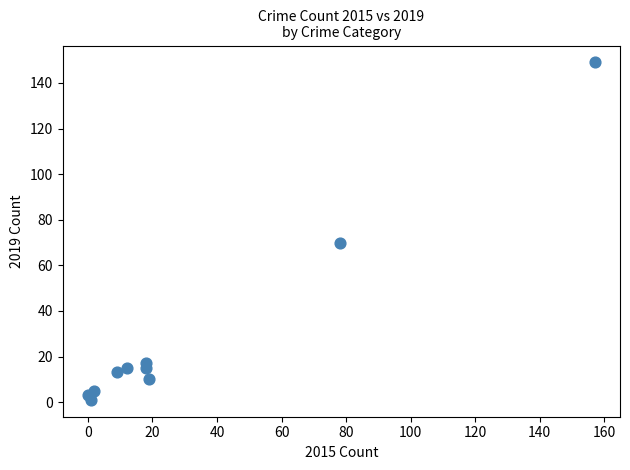

What is the average X value?

31